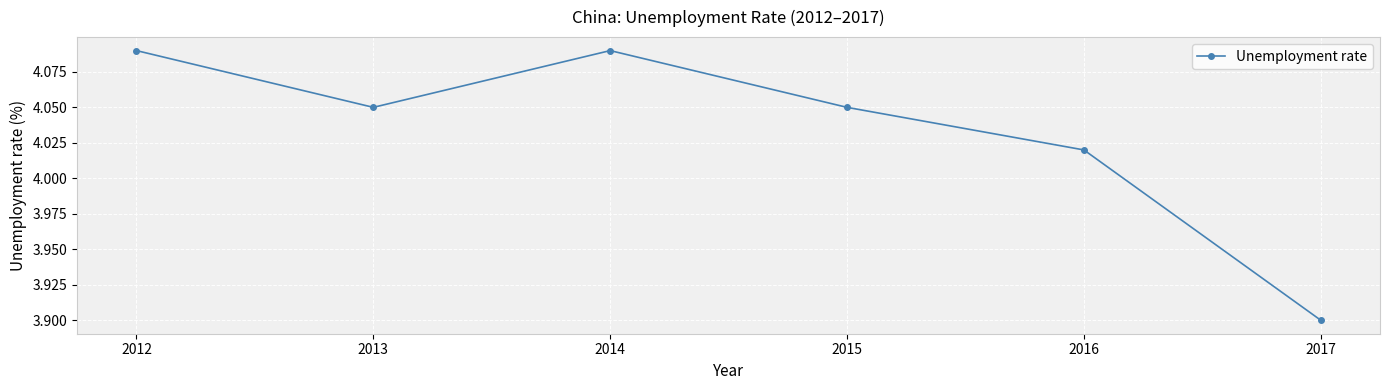

Approximately how many times larger is the value at 2017 compared to 2013?

1.0